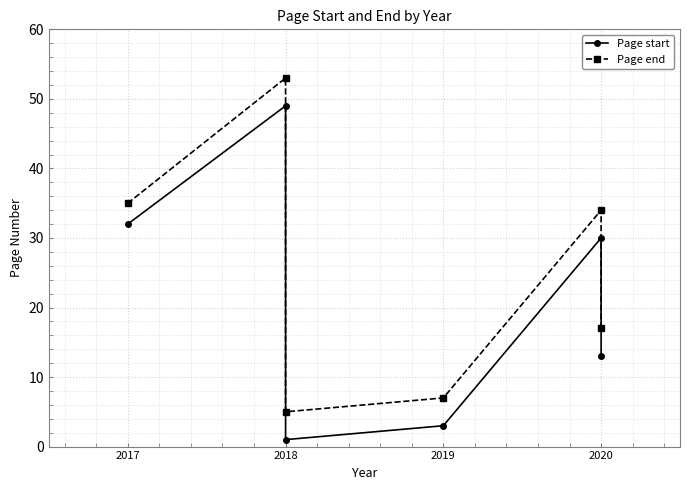

Is the value of Page start at 2018 greater than the value of Page end at 2018?

No